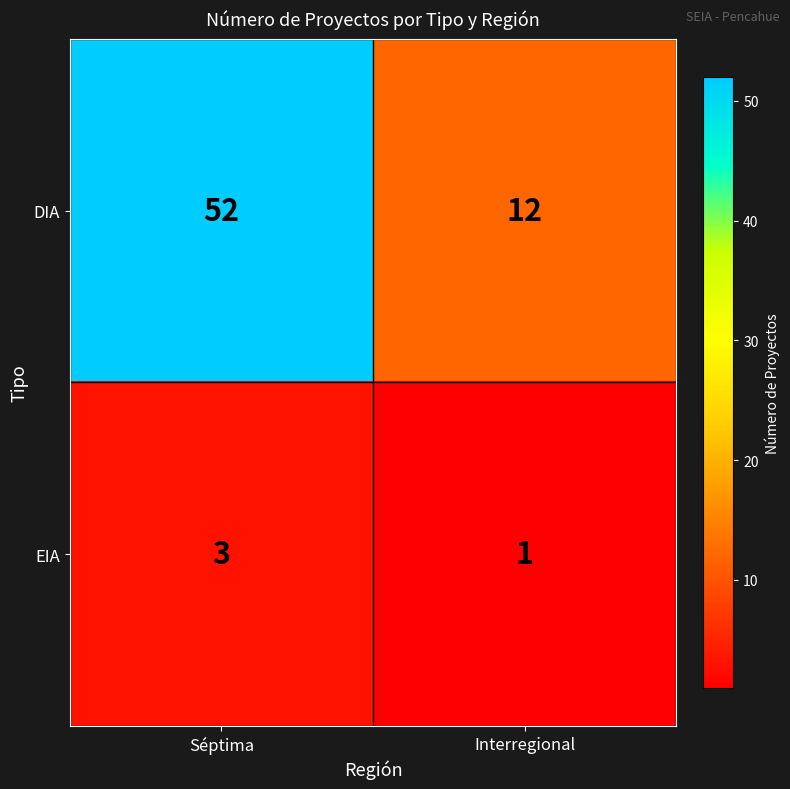

The EIA series shows 2 at Interregional. True or false?

False